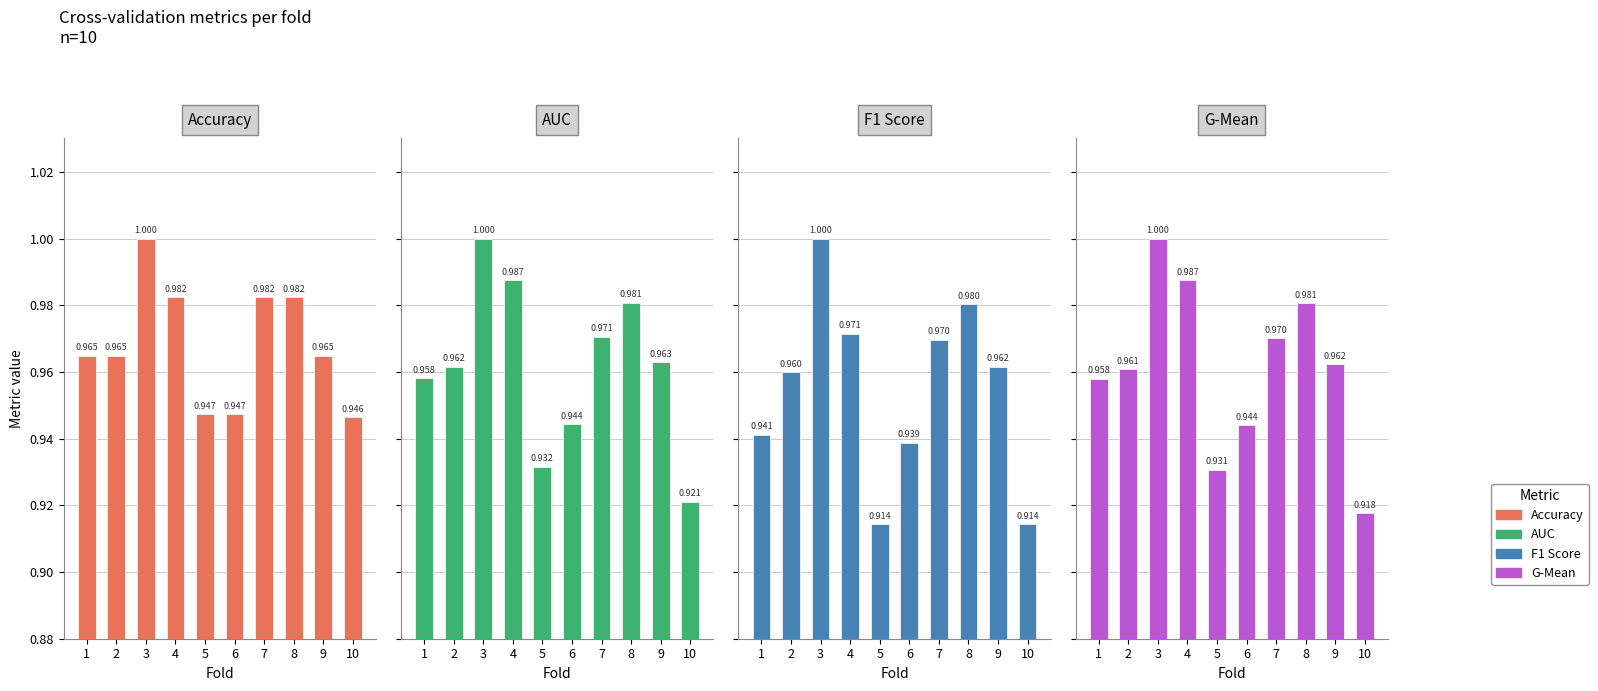

Reading left to right, list all the values displayed in this chart.

Accuracy: 1=1.0	2=1.0	3=1.0	4=1.0	5=0.9	6=0.9	7=1.0	8=1.0	9=1.0	10=0.9
AUC: 1=1.0	2=1.0	3=1.0	4=1.0	5=0.9	6=0.9	7=1.0	8=1.0	9=1.0	10=0.9
F1 Score: 1=0.9	2=1.0	3=1.0	4=1.0	5=0.9	6=0.9	7=1.0	8=1.0	9=1.0	10=0.9
G-Mean: 1=1.0	2=1.0	3=1.0	4=1.0	5=0.9	6=0.9	7=1.0	8=1.0	9=1.0	10=0.9